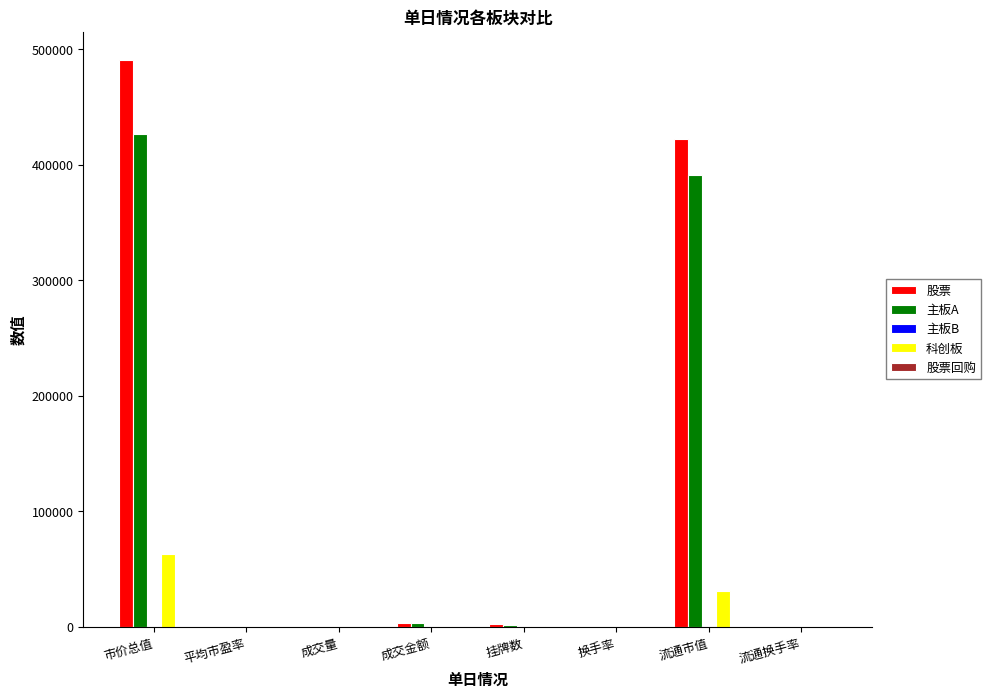

At which category is the sum across all series the highest?

市价总值